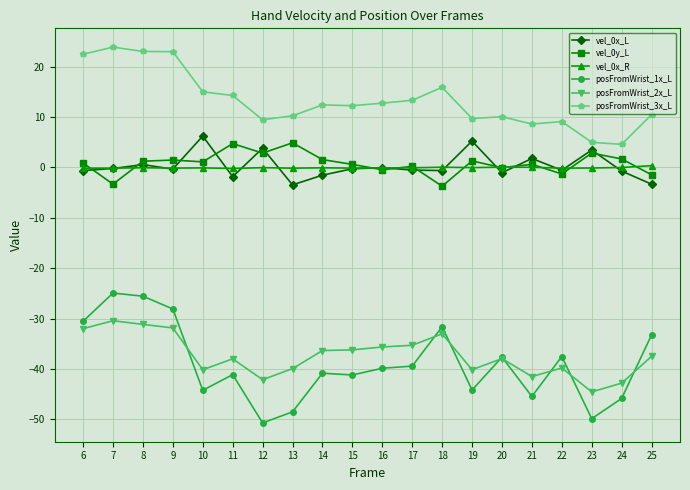

True or false: posFromWrist_1x_L and vel_0y_L intersect in this chart.

False